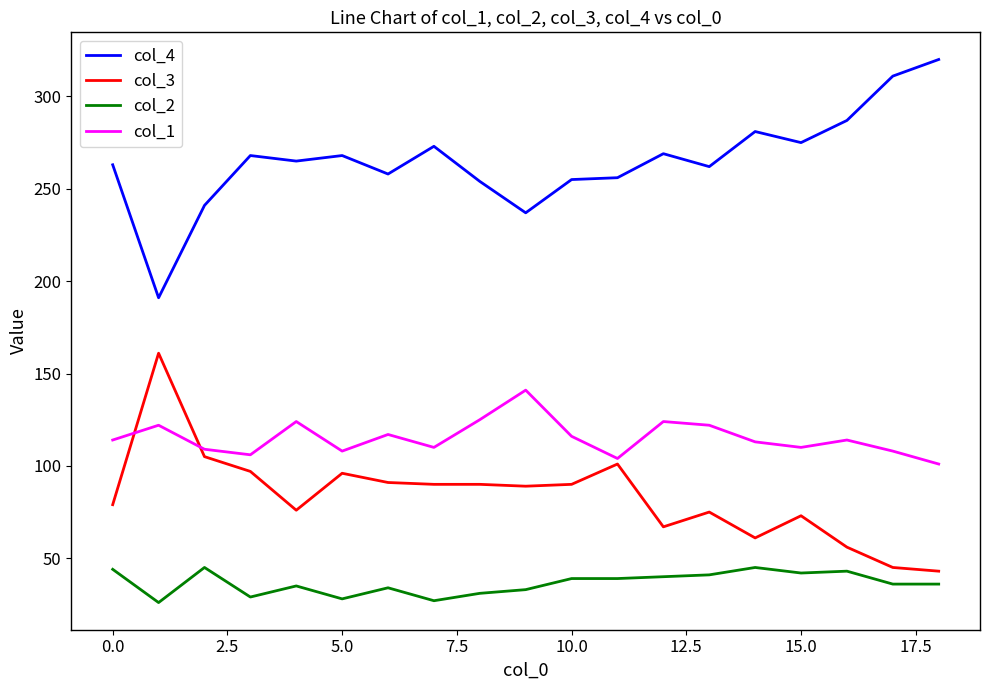

What are all the series names shown in the legend?

col_4, col_3, col_2, col_1